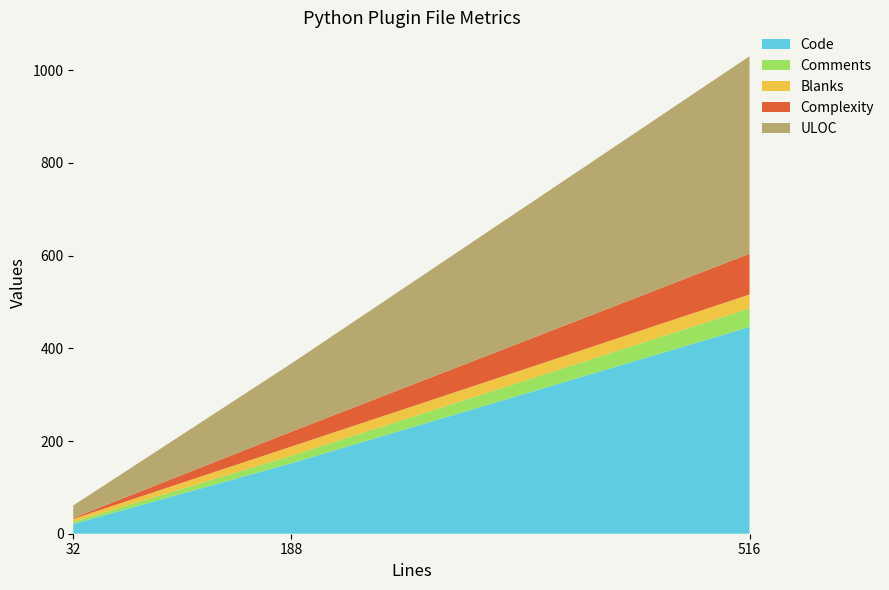

Which category has the lowest value in the Code series?

32